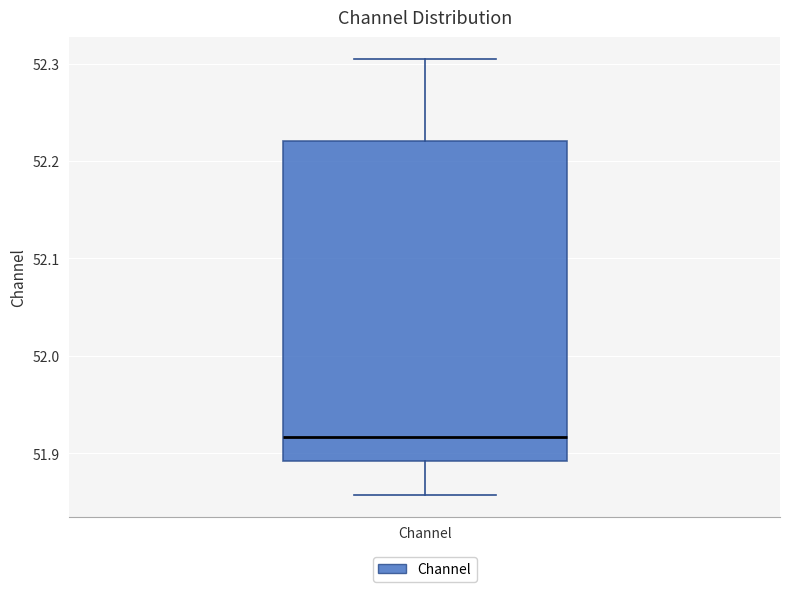

Transcribe this box plot: give where the median line is, the range the box spans, and where the two whiskers end, as read against the y-axis. The values are not printed on the chart, so give them approximately, as read against the axis.

median 51.92, box 51.89 to 52.22, whiskers 51.86 to 52.30